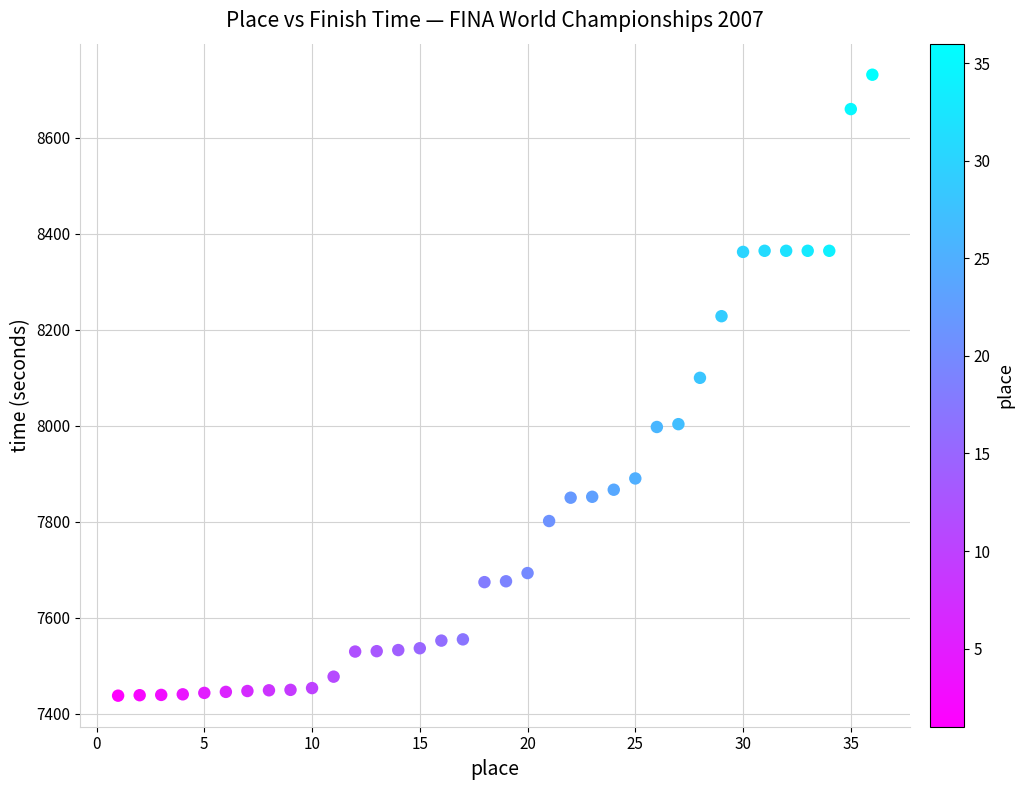

What is the range of X values (max minus min)?

35.0